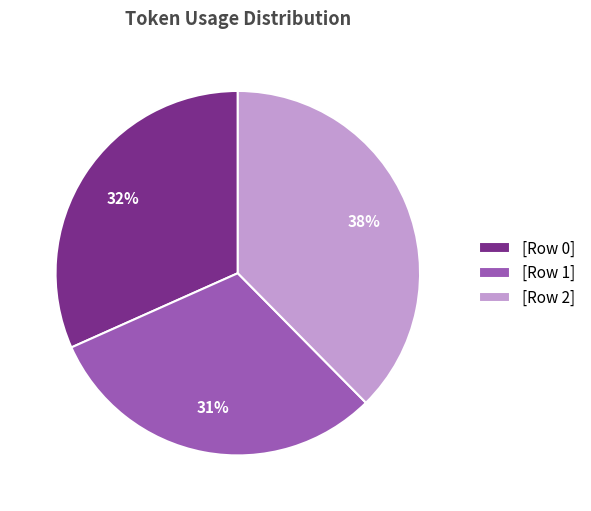

Approximately how many times larger is the value at [Row 1] compared to [Row 2]?

0.8